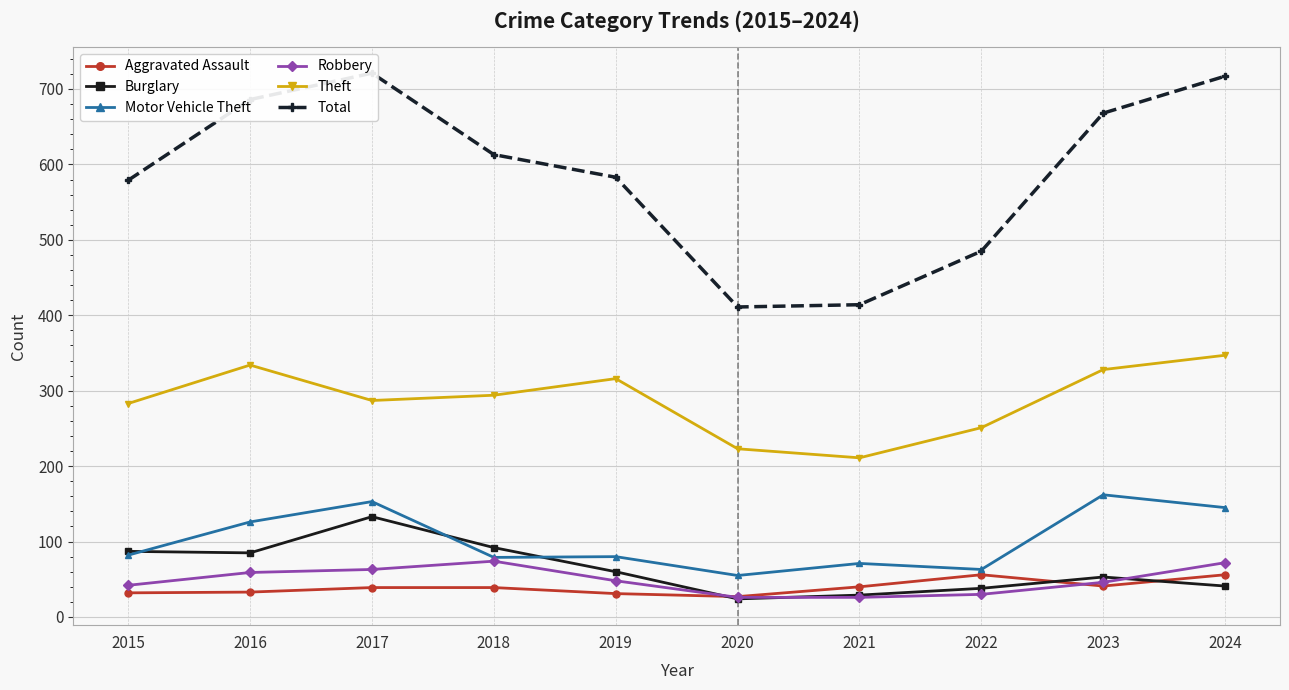

True or false: Burglary has more than 2 points higher than both neighbors.

False